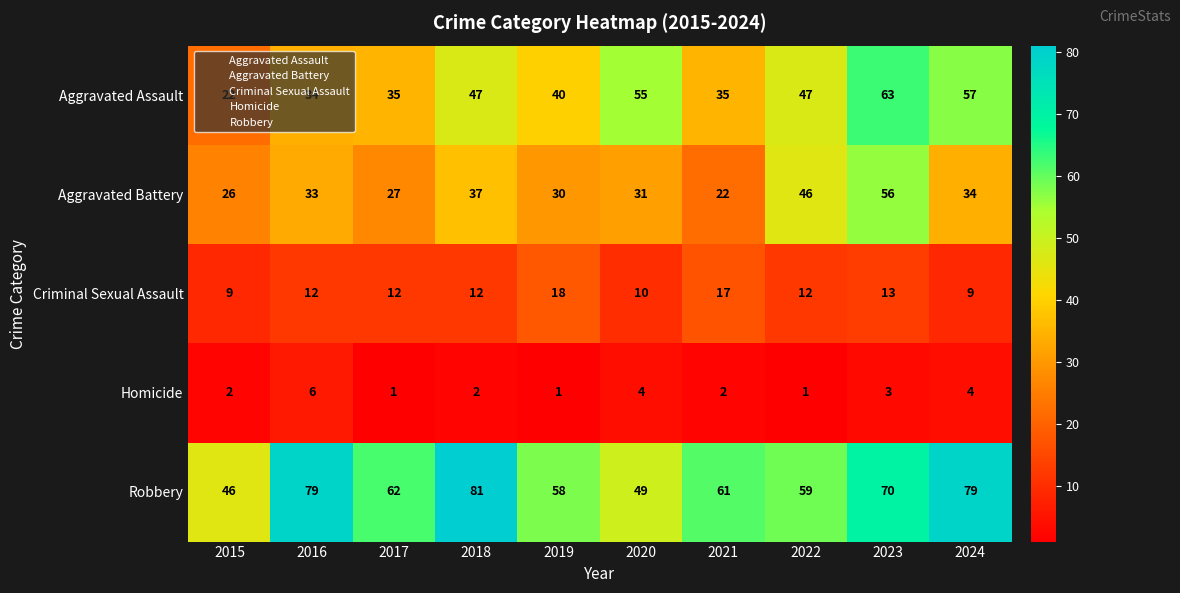

Read the Aggravated Battery value at 2016.

33